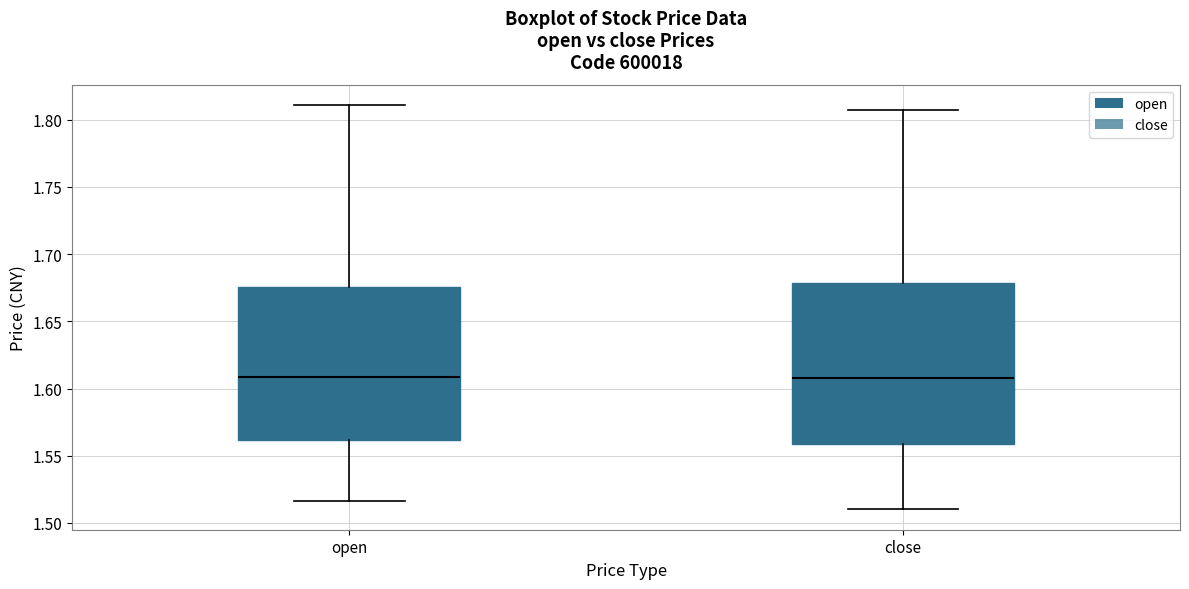

Reading left to right, read every box against the y-axis: the position of its median line, the range the box covers, and the ends of its whiskers. The values are not printed on the chart, so give them approximately, as read against the axis.

open: median 1.610, box 1.560 to 1.675, whiskers 1.515 to 1.810
close: median 1.610, box 1.560 to 1.680, whiskers 1.510 to 1.805